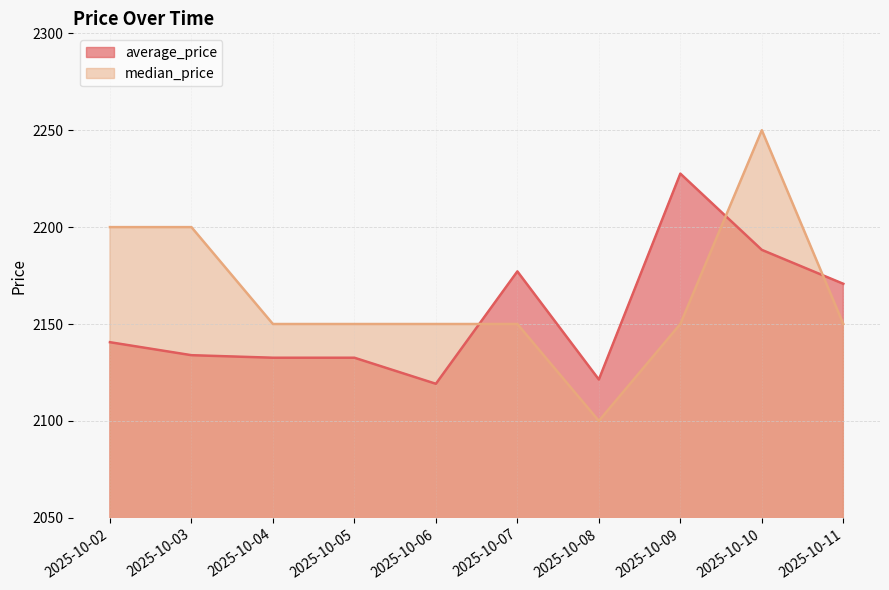

After their last crossing, which series has the higher values: average_price or median_price?

average_price